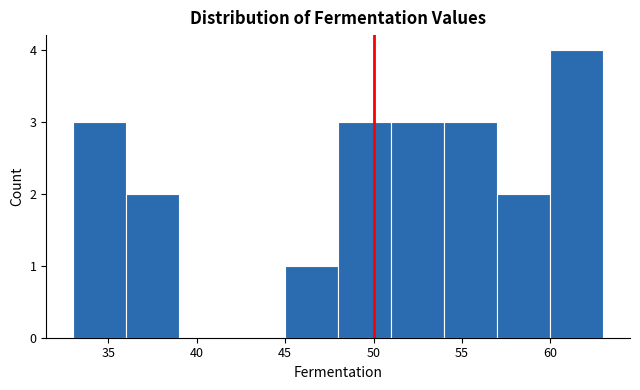

How tall is the bar that spans 57 to 60 on the x-axis? The values are not printed on the chart, so give them approximately, as read against the axis.

2